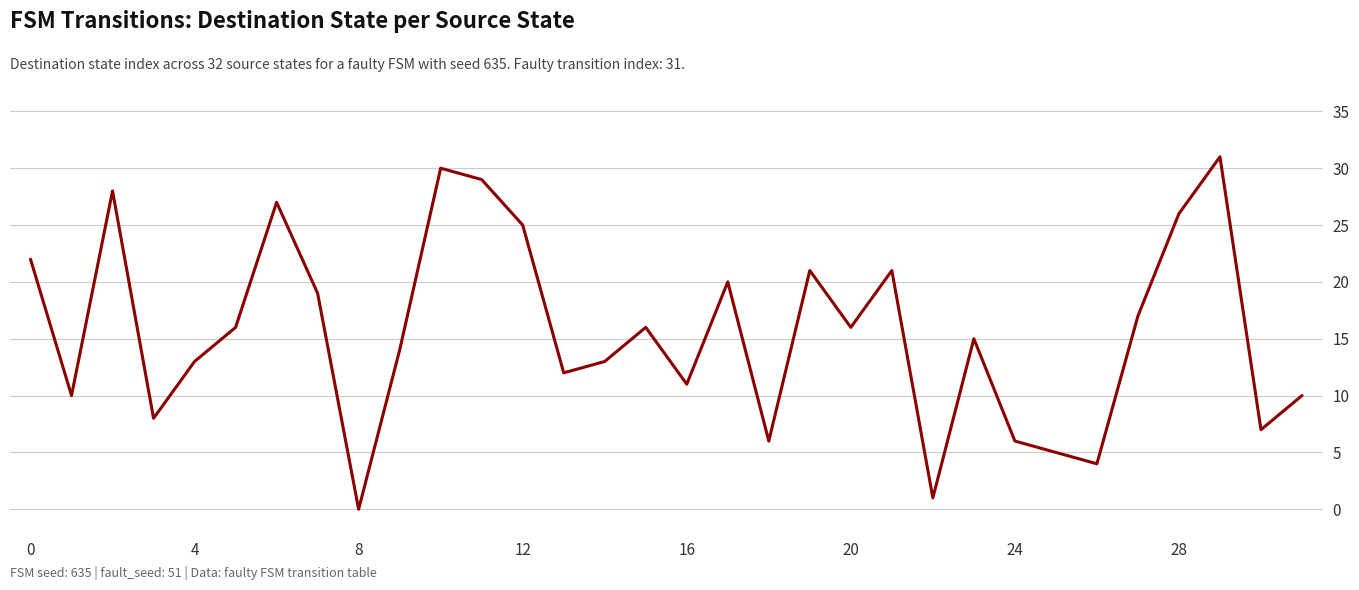

What is the difference between the maximum and minimum values?

31